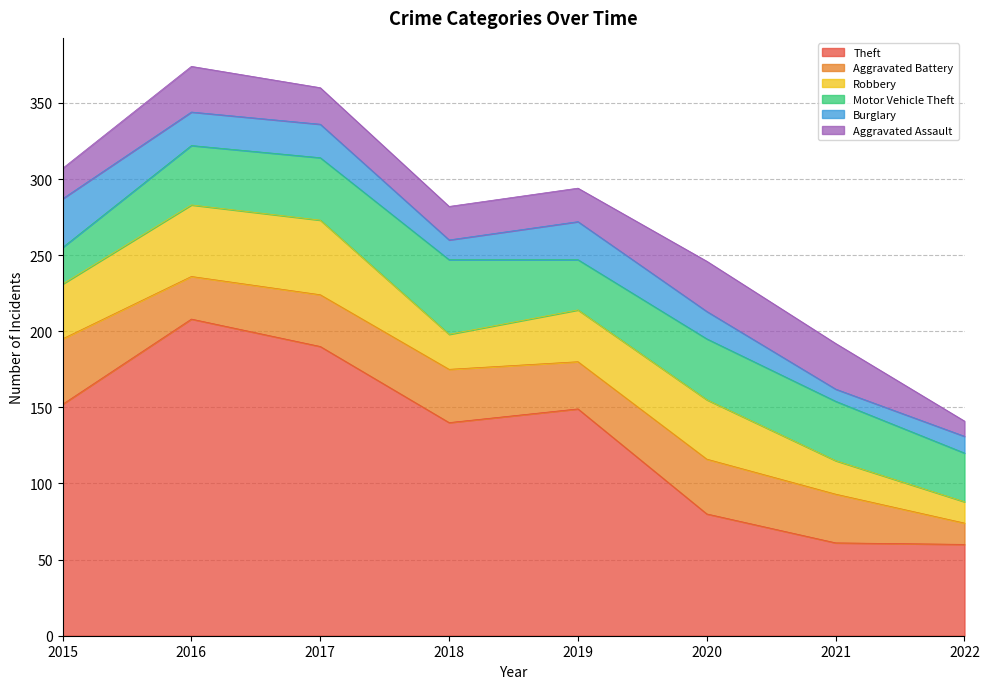

List the series in order of their peak value, lowest first.

Burglary, Aggravated Assault, Aggravated Battery, Robbery, Motor Vehicle Theft, Theft